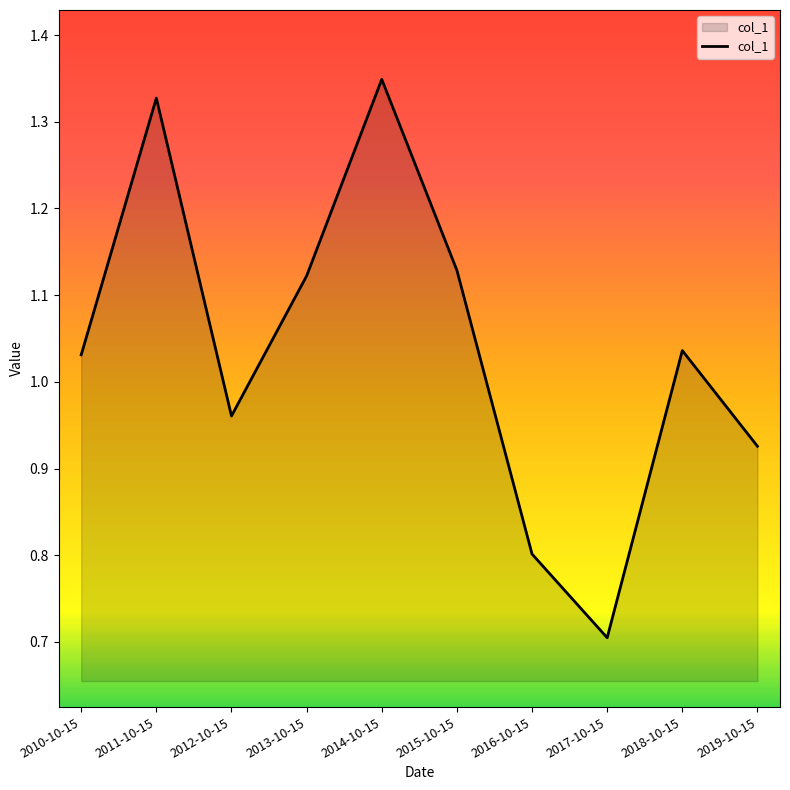

Which has a higher value, 2016-10-15 or 2010-10-15?

2010-10-15